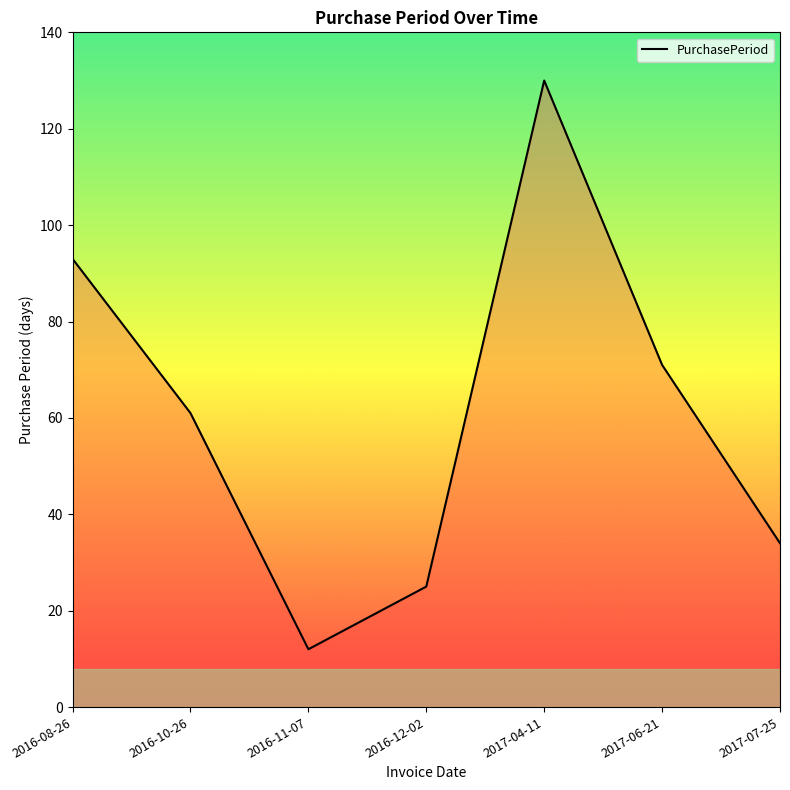

Rank the categories by value from lowest to highest.

2016-11-07, 2016-12-02, 2017-07-25, 2016-10-26, 2017-06-21, 2016-08-26, 2017-04-11